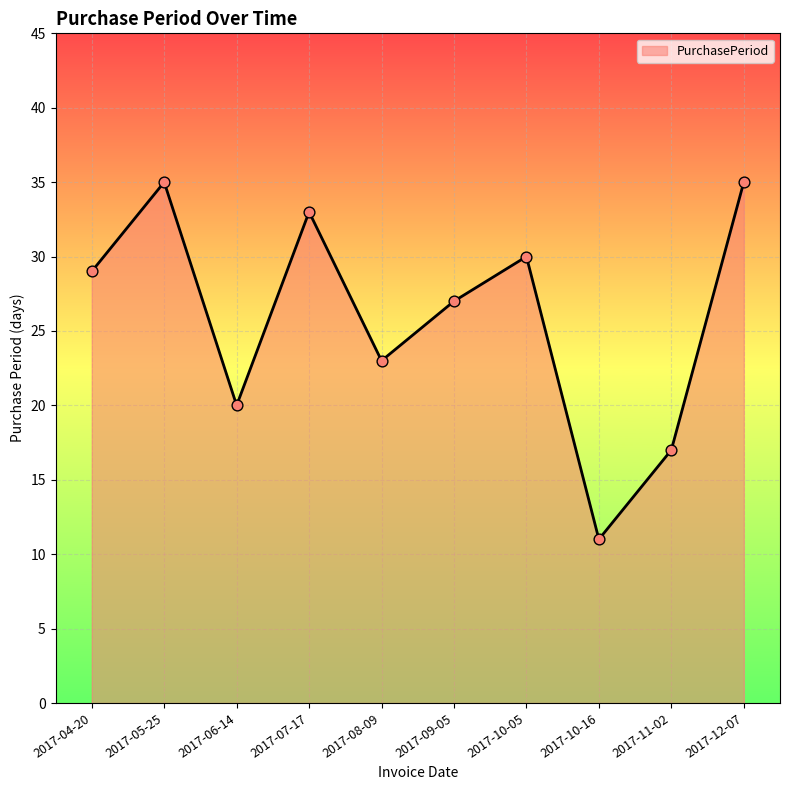

Between 2017-07-17 and 2017-11-02, which is larger?

2017-07-17